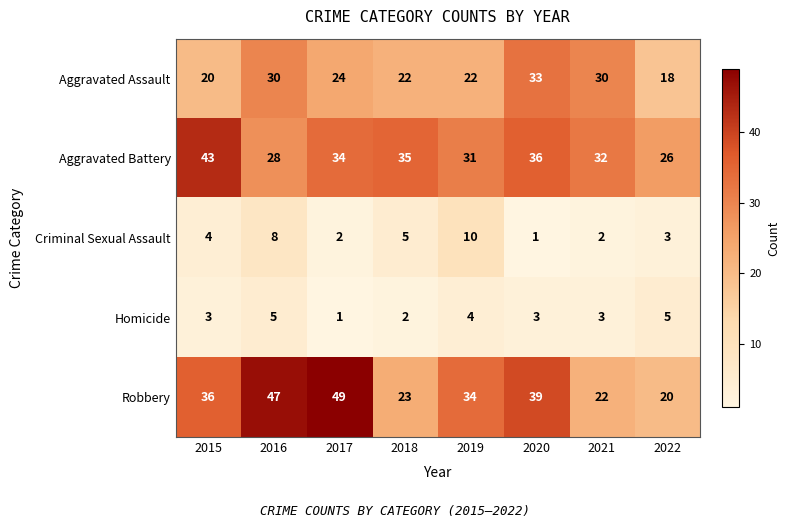

Is it true that Criminal Sexual Assault equals 0 at 2020?

False